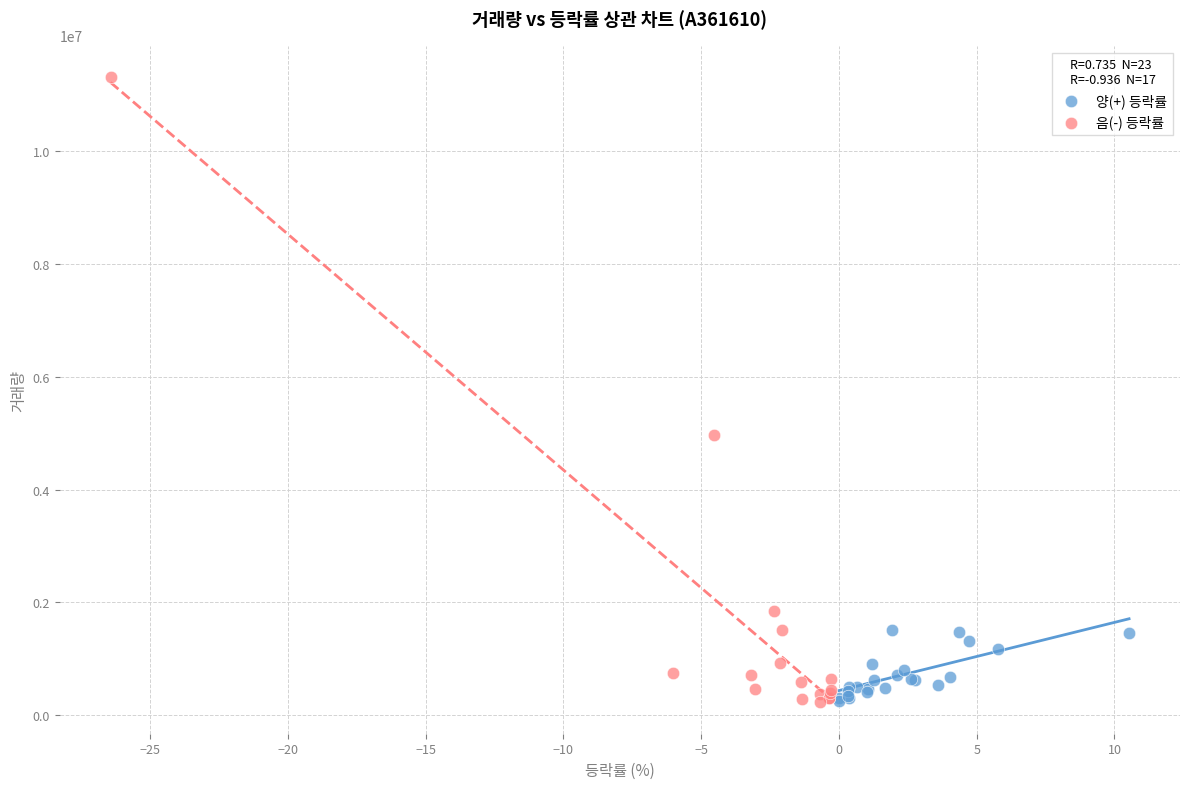

Which series contains the highest Y value?

음(-) 등락률